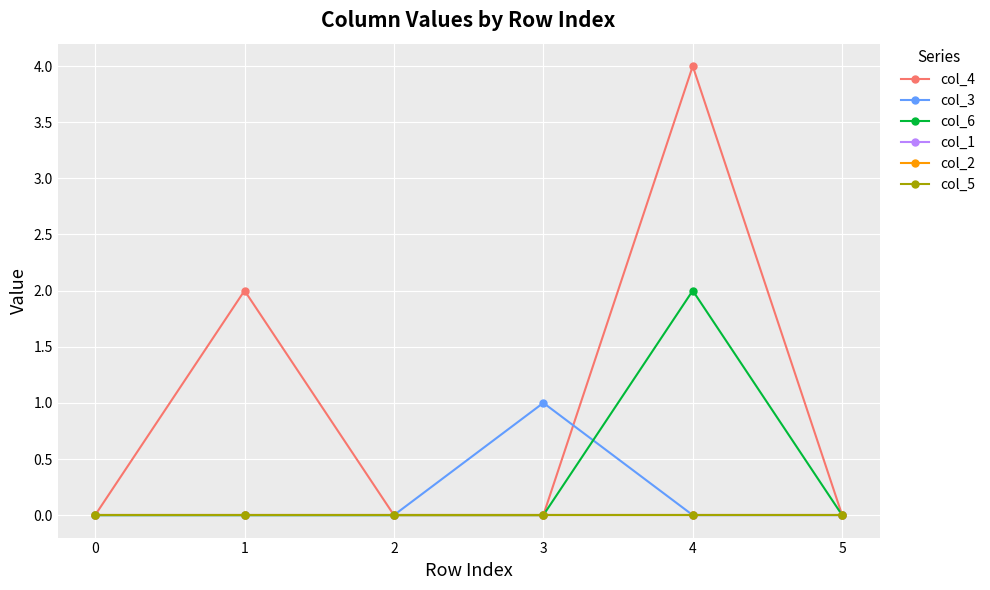

What are all the series names shown in the legend?

col_4, col_3, col_6, col_1, col_2, col_5